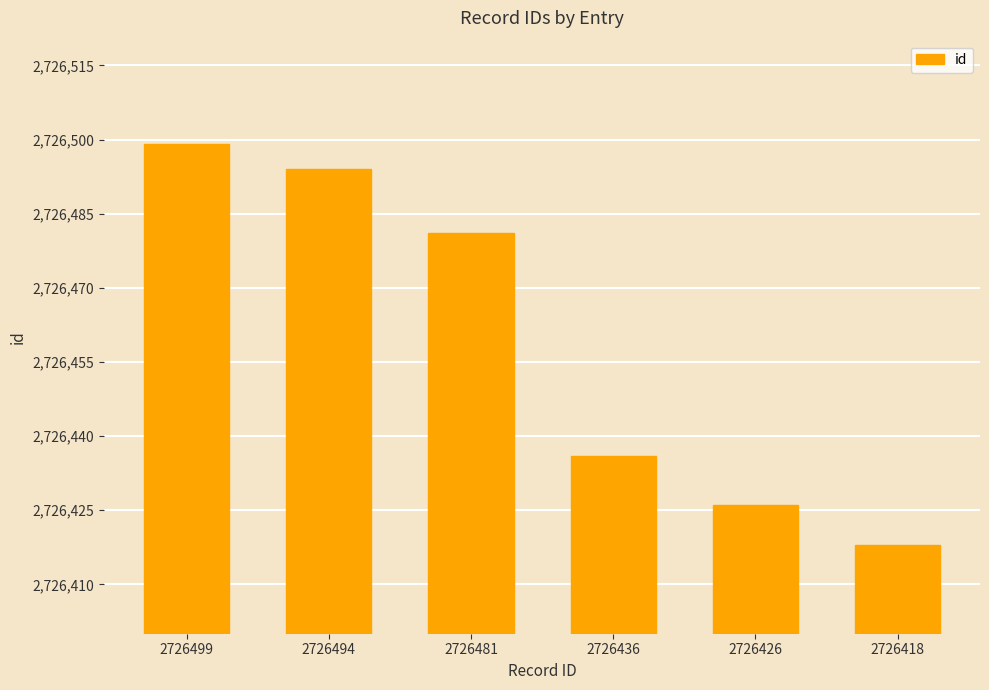

Reading left to right, list all the values displayed in this chart.

2726499	2726494	2726481	2726436	2726426	2726418